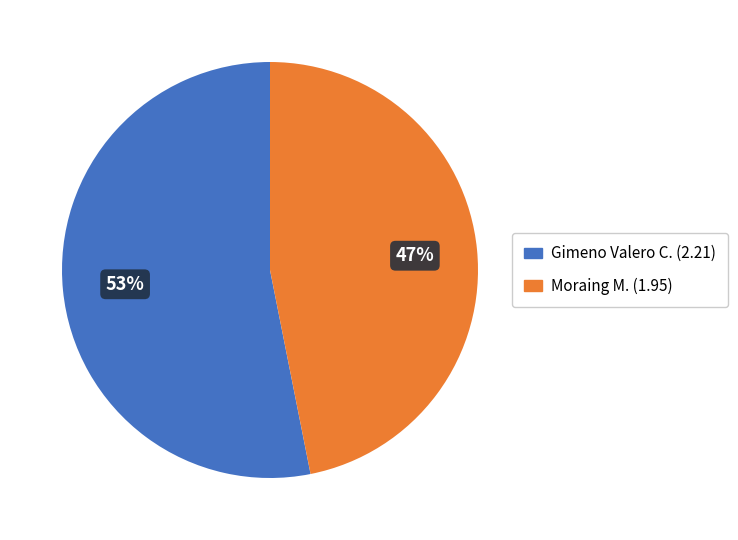

Do Gimeno Valero C. and Moraing M. together represent more than half of the pie?

Yes